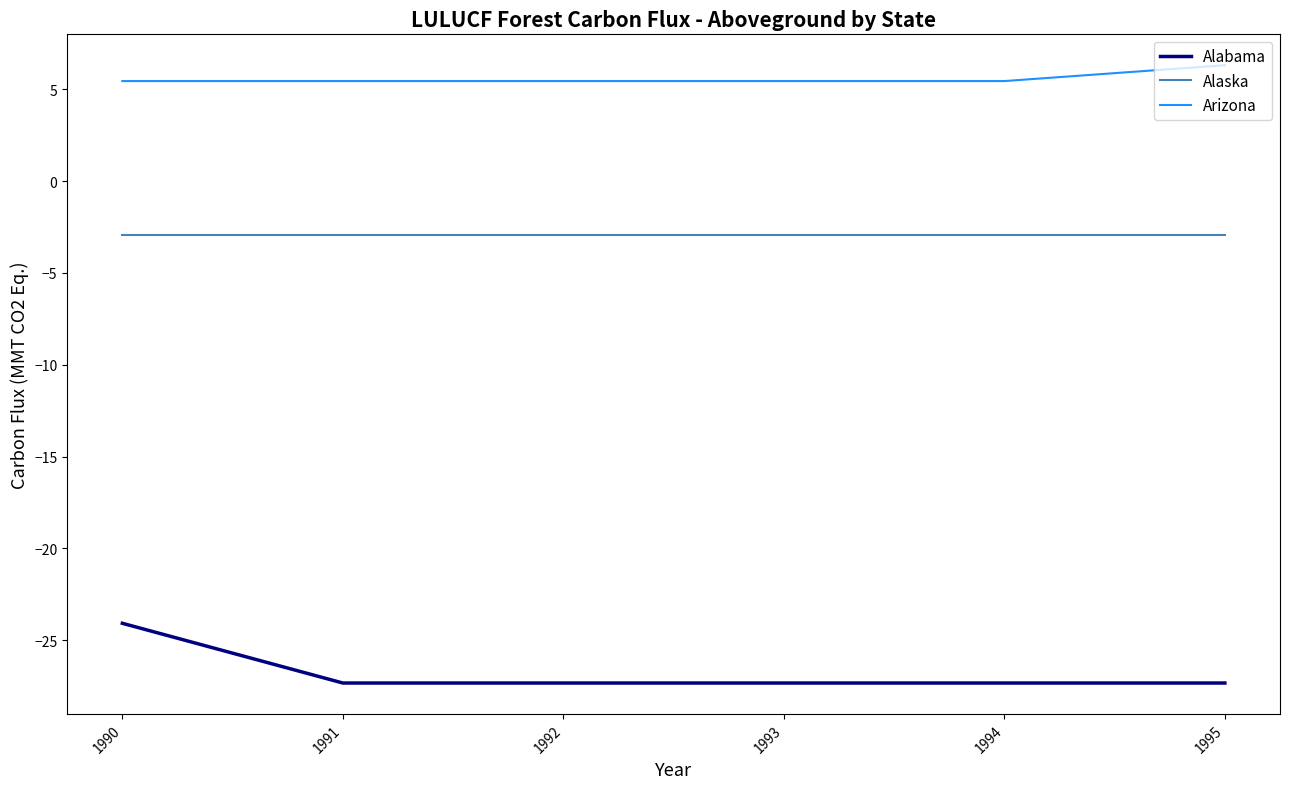

Is this an area chart (filled region under the line)?

No